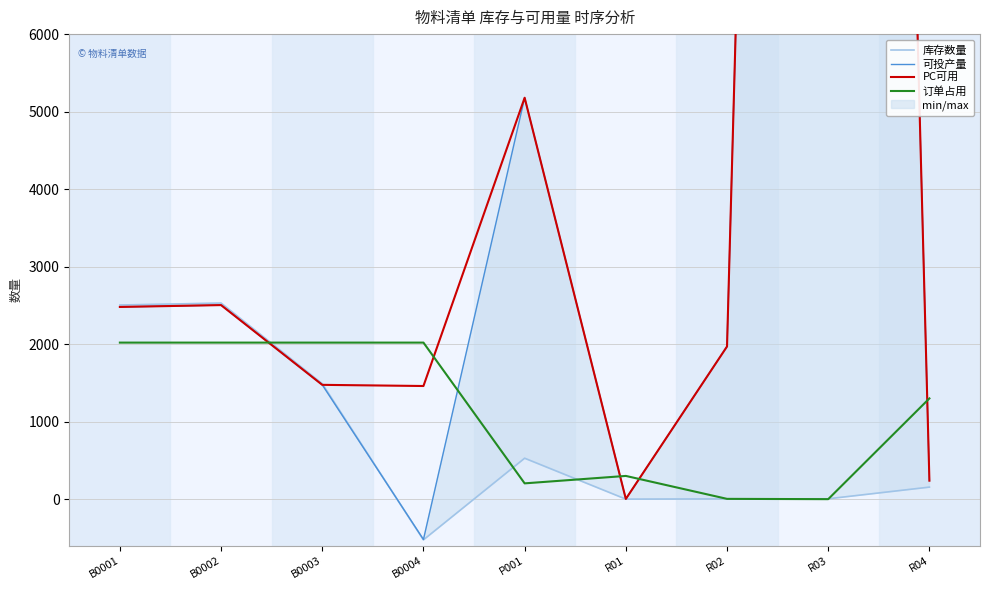

True or false: 订单占用 has more than 1 interior local peaks.

False